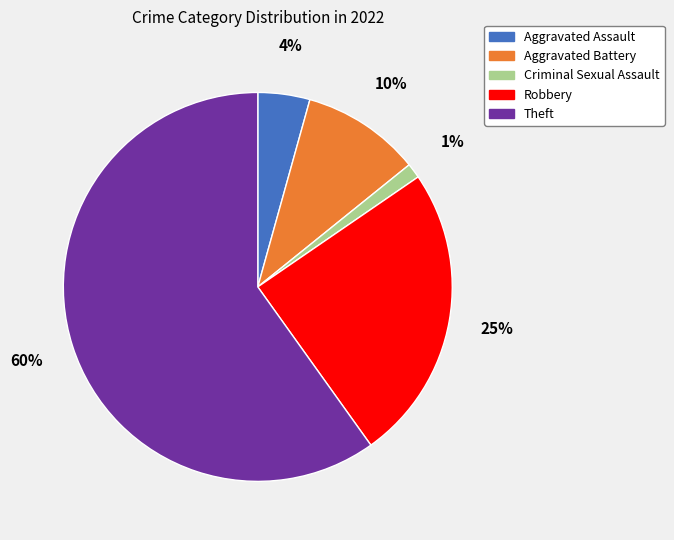

To the nearest percent, what is the average slice percentage?

20%